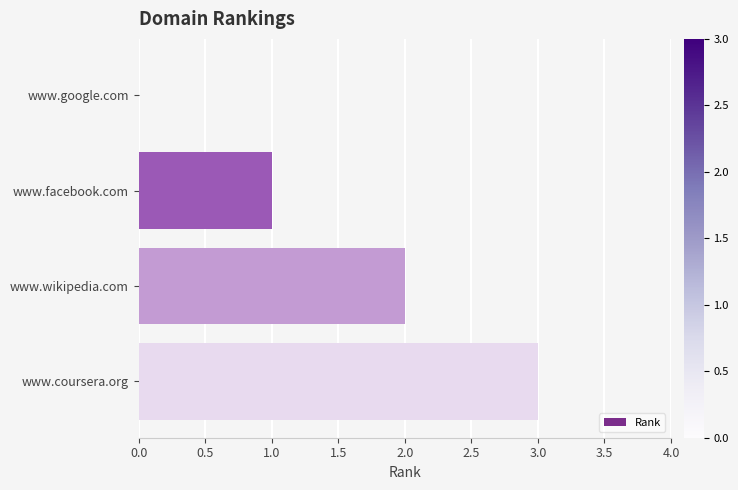

The value at www.google.com is -2. True or false?

False